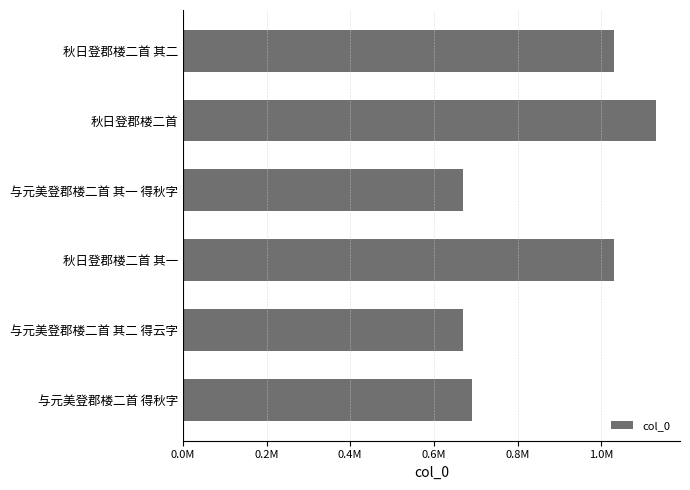

Does the chart contain stacked bars?

No